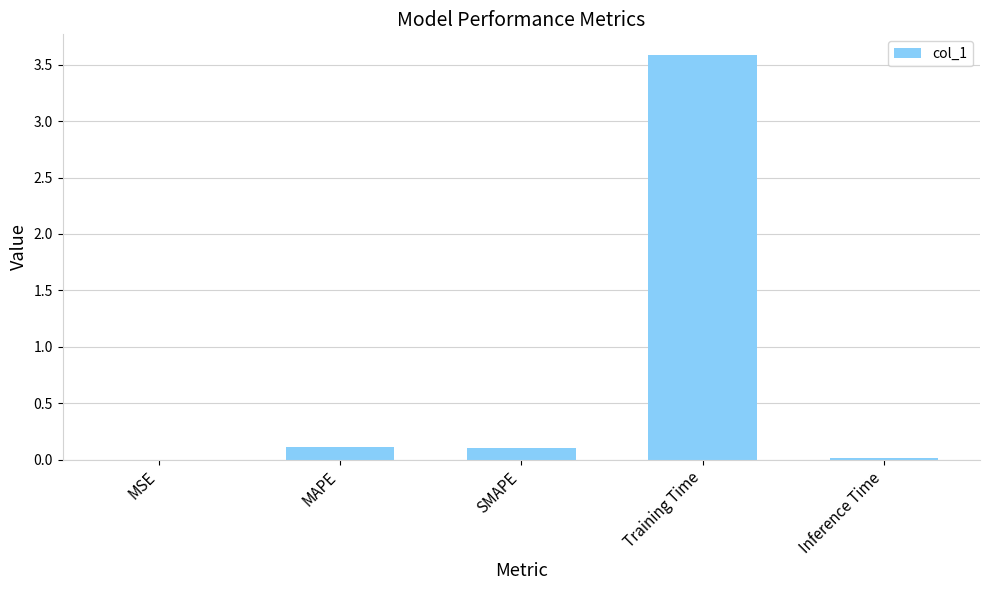

How many distinct data groups are displayed?

1